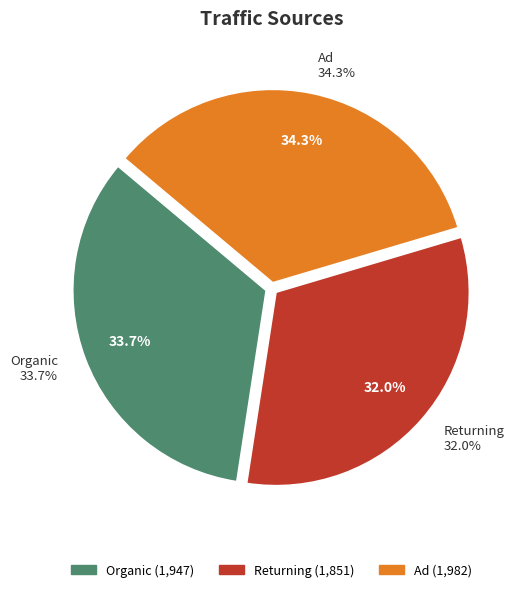

Rank the categories by value from lowest to highest.

Returning, Organic, Ad